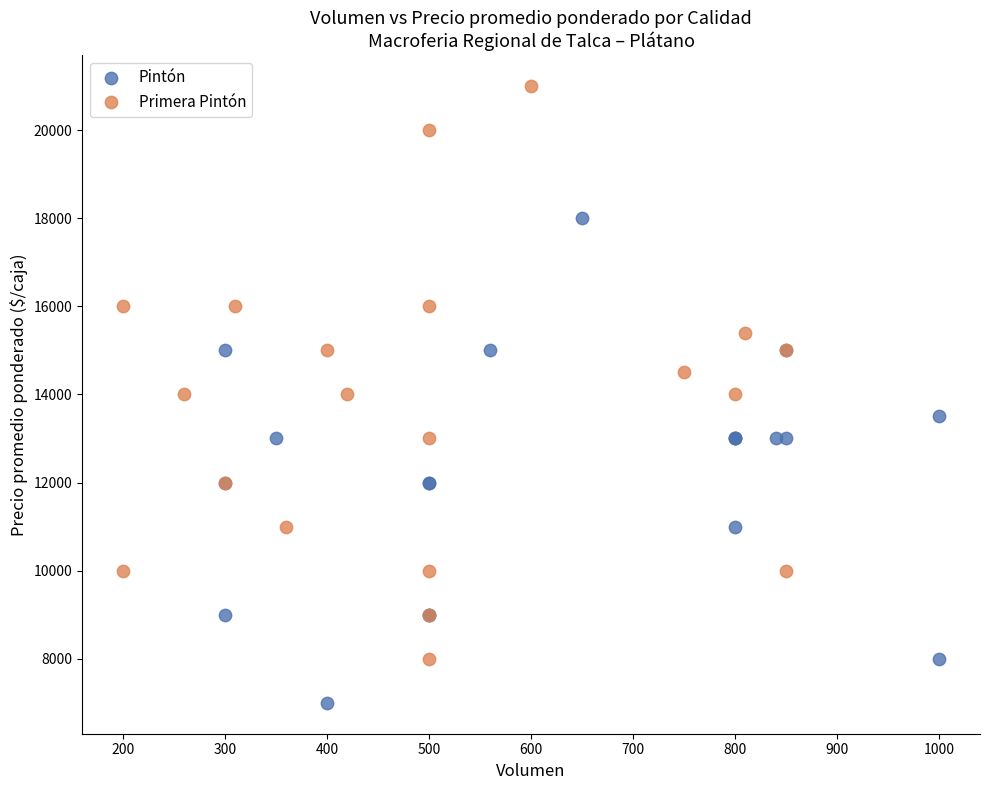

Which series contains the lowest Y value?

Pintón